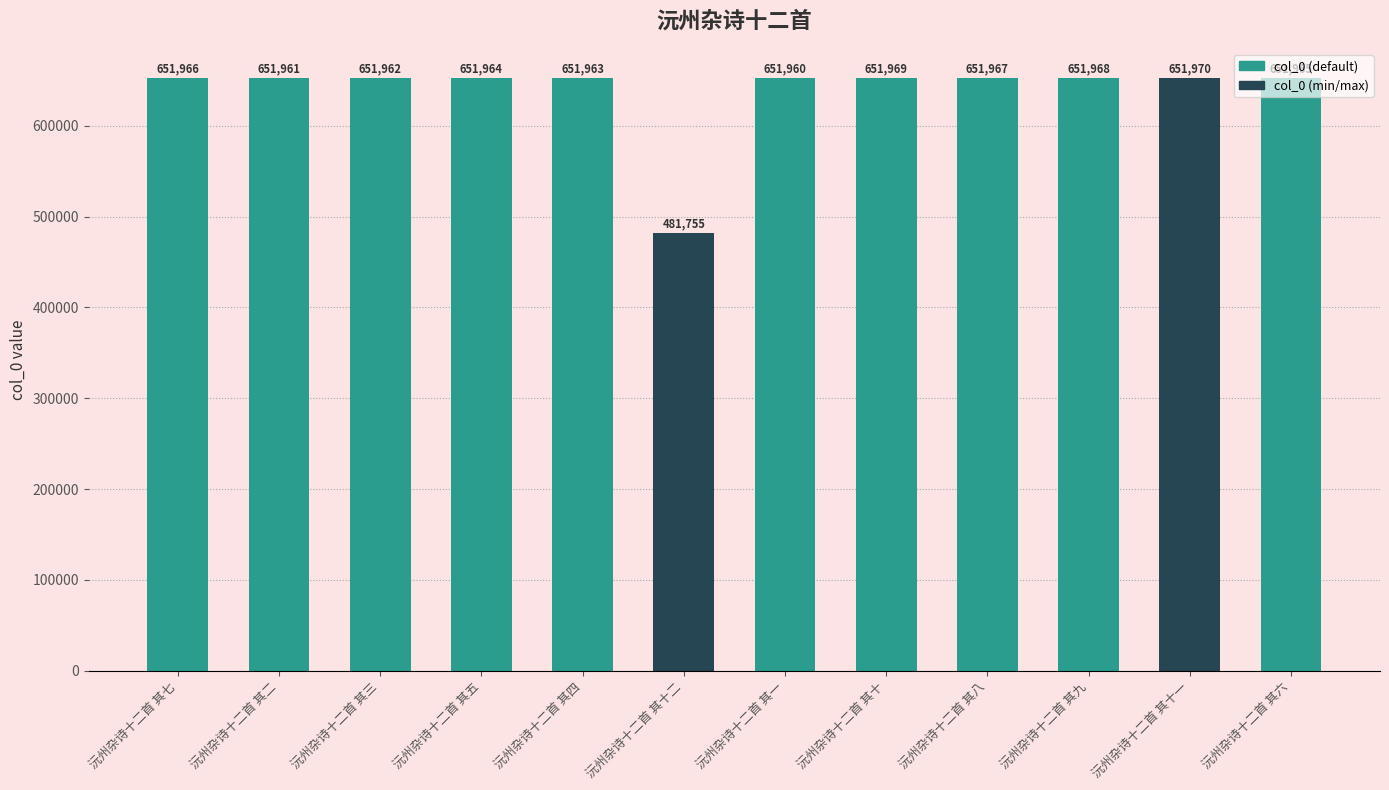

What is the difference between the values at 沅州杂诗十二首 其十 and 沅州杂诗十二首 其一?

9